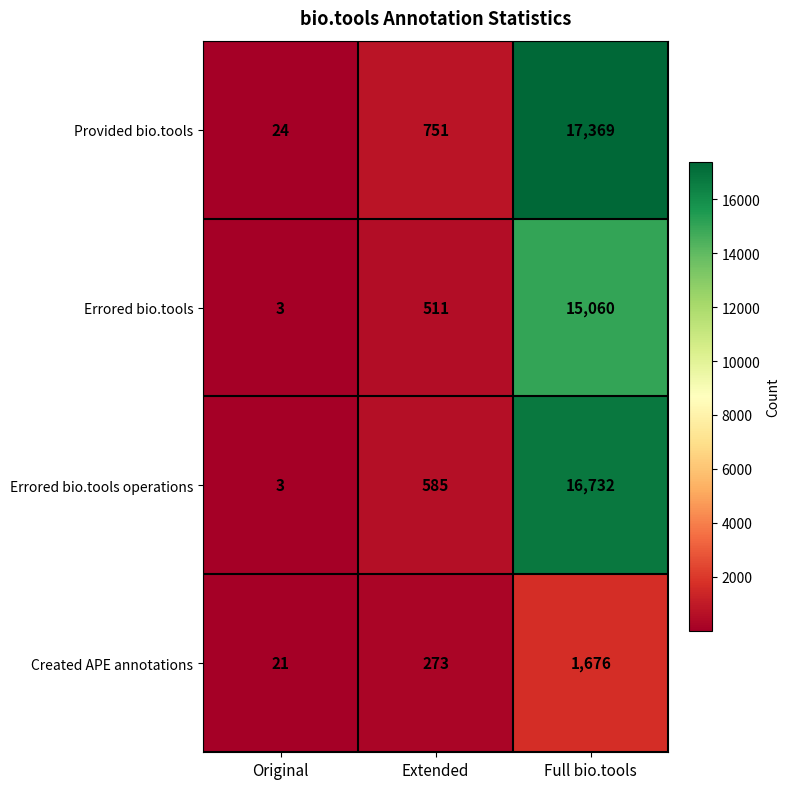

How many categories are shown in the chart?

3